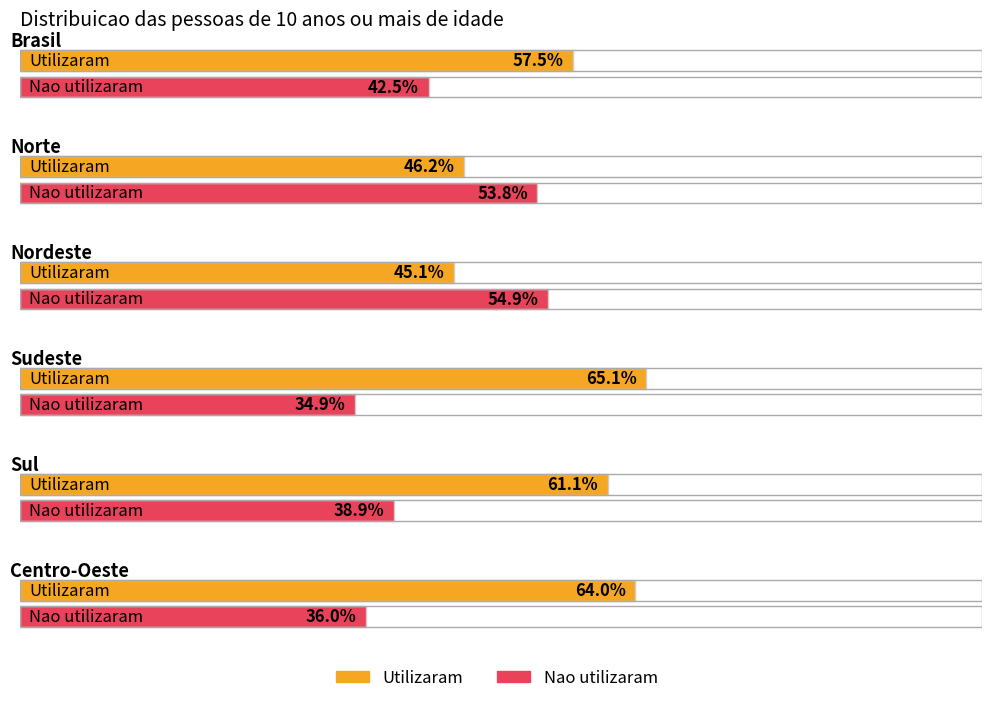

What is the difference between the maximum and minimum values in the Nao utilizaram series?

20.0